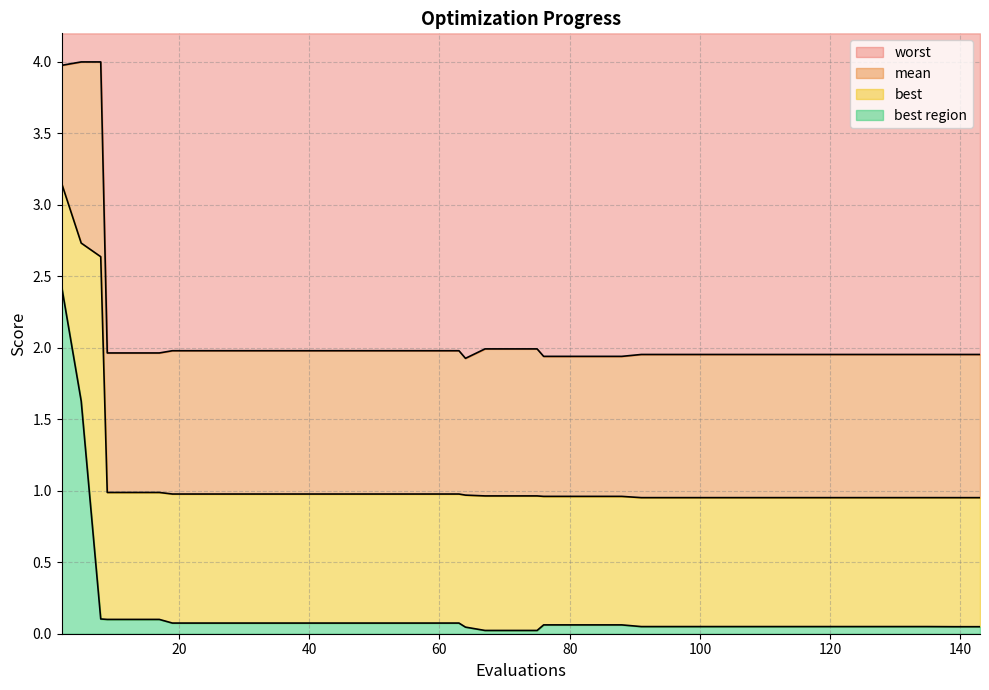

What is the maximum value for worst?

4.0